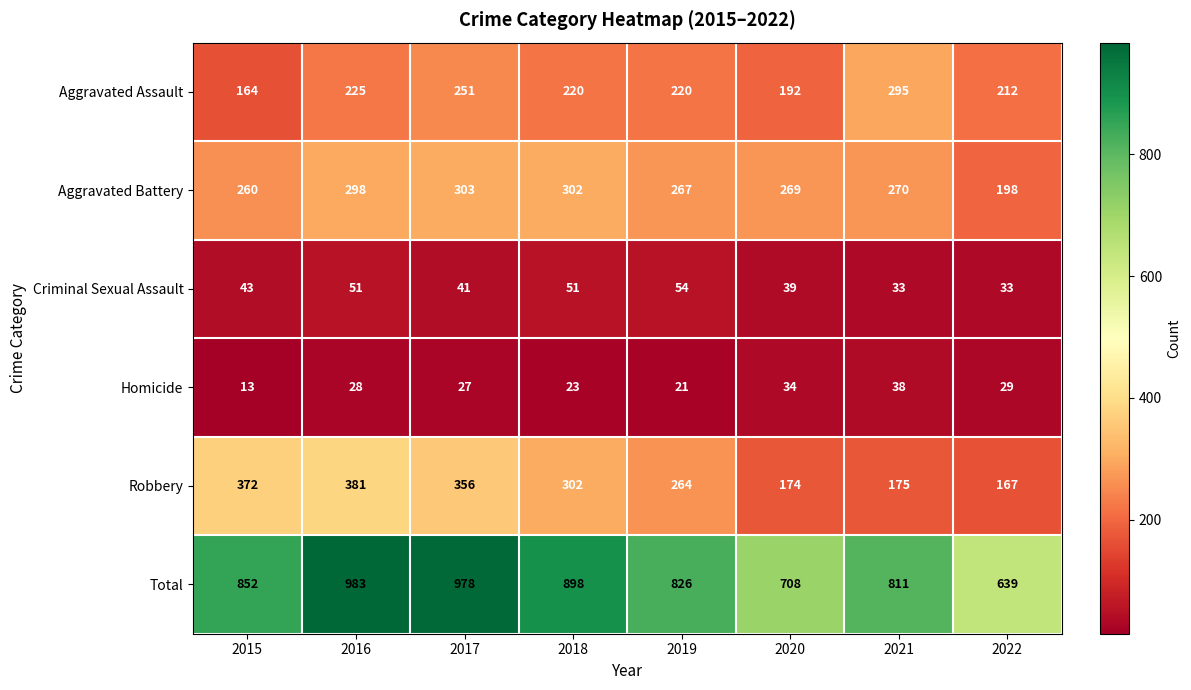

What is the maximum value for Aggravated Battery?

303